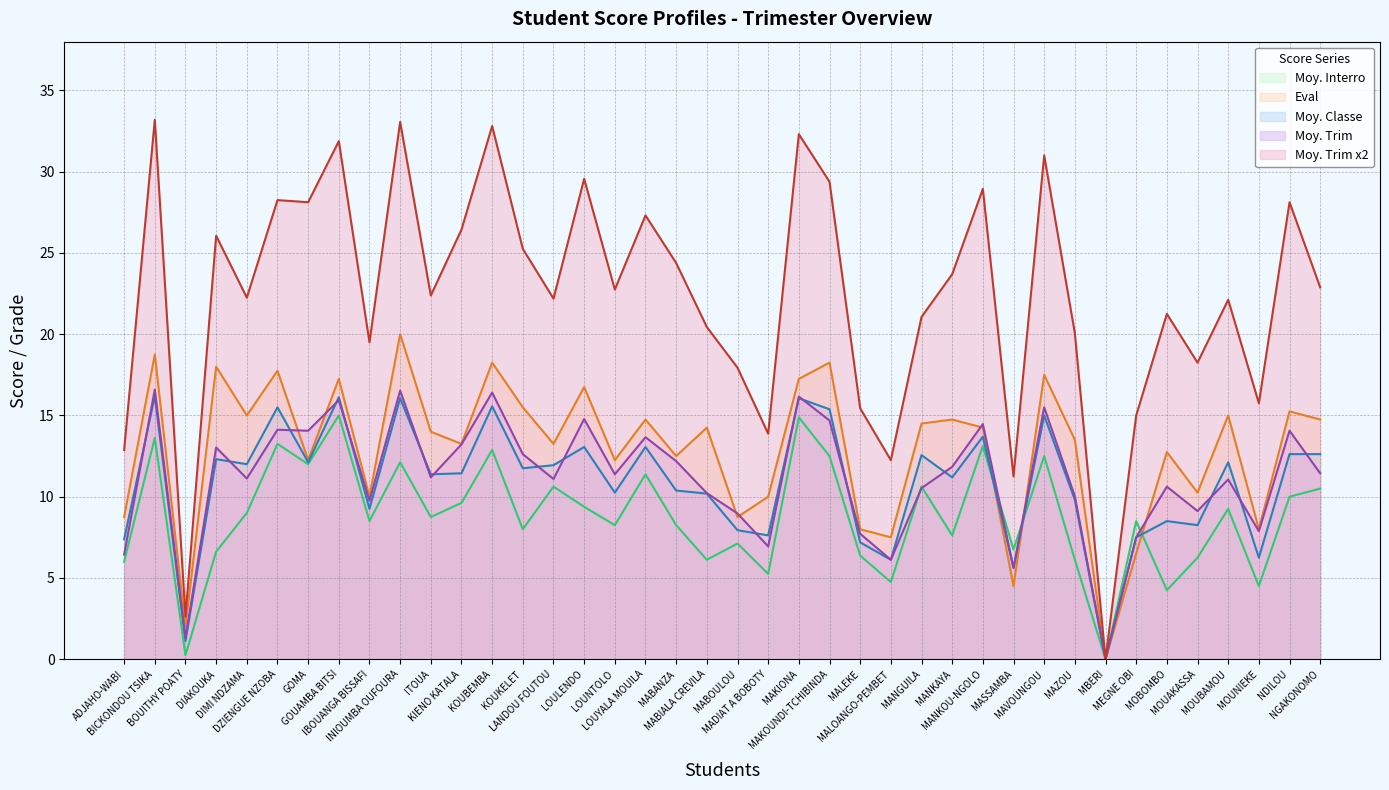

What is the value of the Eval point at the 2nd from the left?

18.8